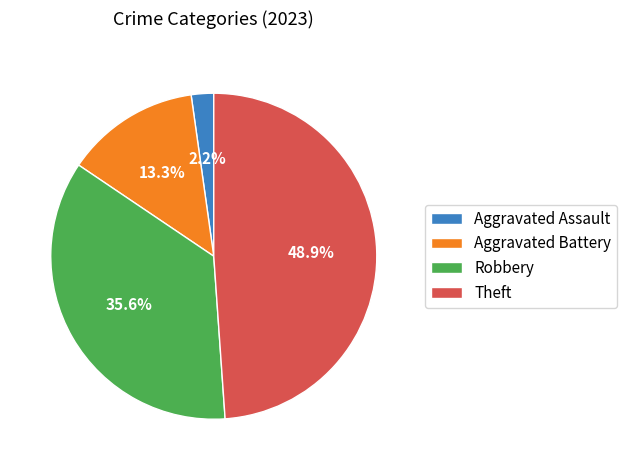

To the nearest percent, what is the difference between the largest and smallest slice percentages?

47%